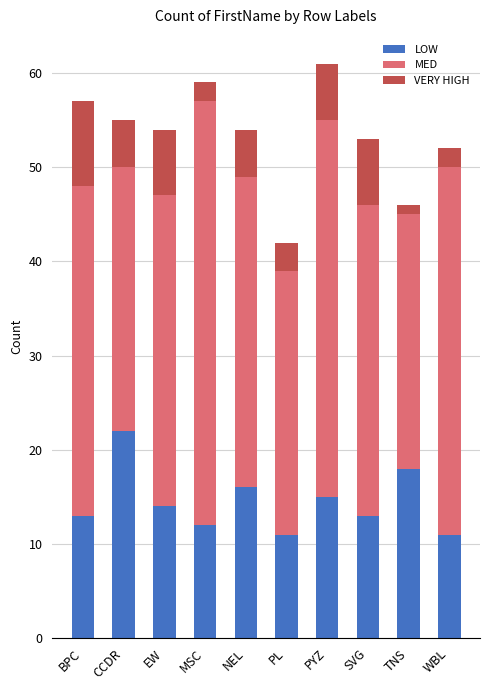

What is the sum of all LOW values?

145